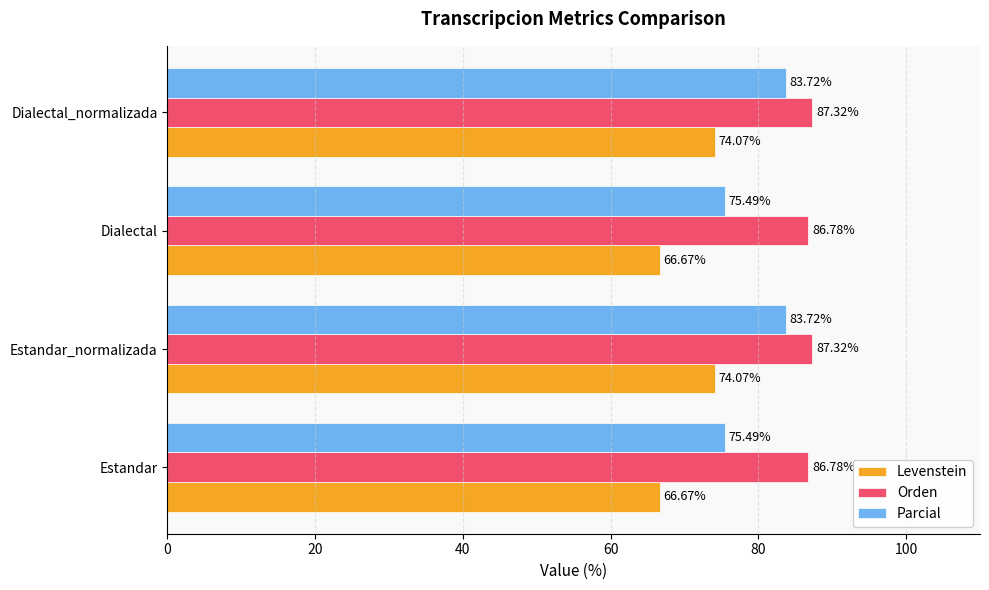

Which series changed the most between Estandar_normalizada and Dialectal?

Parcial